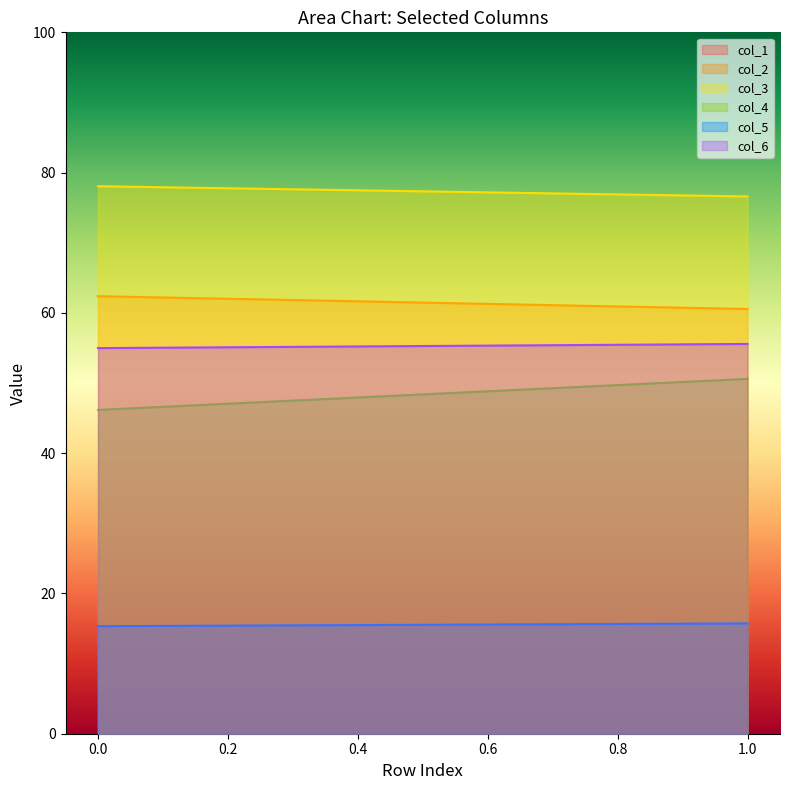

Is the value of col_5 at 0 greater than the value of col_4 at 1?

No